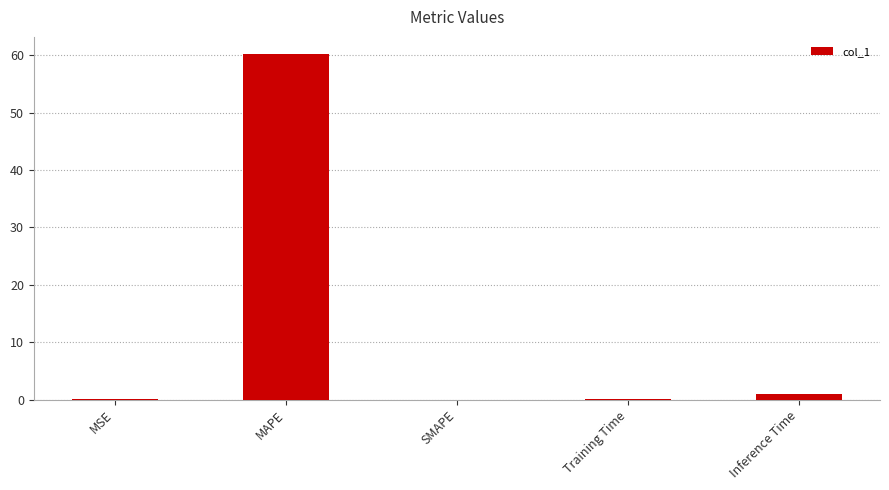

The chart shows a value of 19.6 at SMAPE. True or false?

False